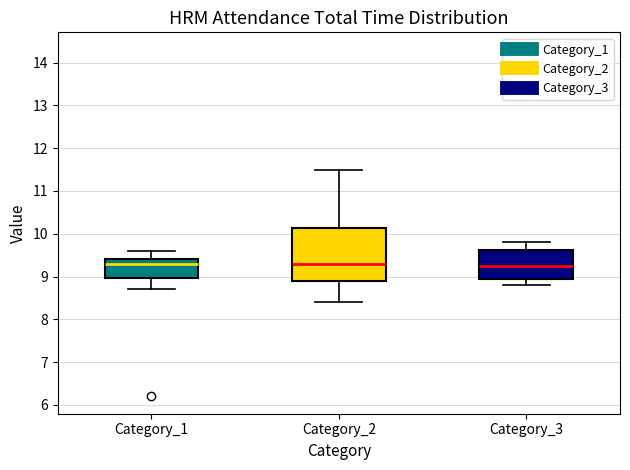

Reading left to right, read every box against the y-axis: the position of its median line, the range the box covers, and the ends of its whiskers. The values are not printed on the chart, so give them approximately, as read against the axis.

Category_1: median 9.3, box 9.0 to 9.4, whiskers 8.7 to 9.6
Category_2: median 9.3, box 8.9 to 10.1, whiskers 8.4 to 11.5
Category_3: median 9.3, box 9.0 to 9.6, whiskers 8.8 to 9.8